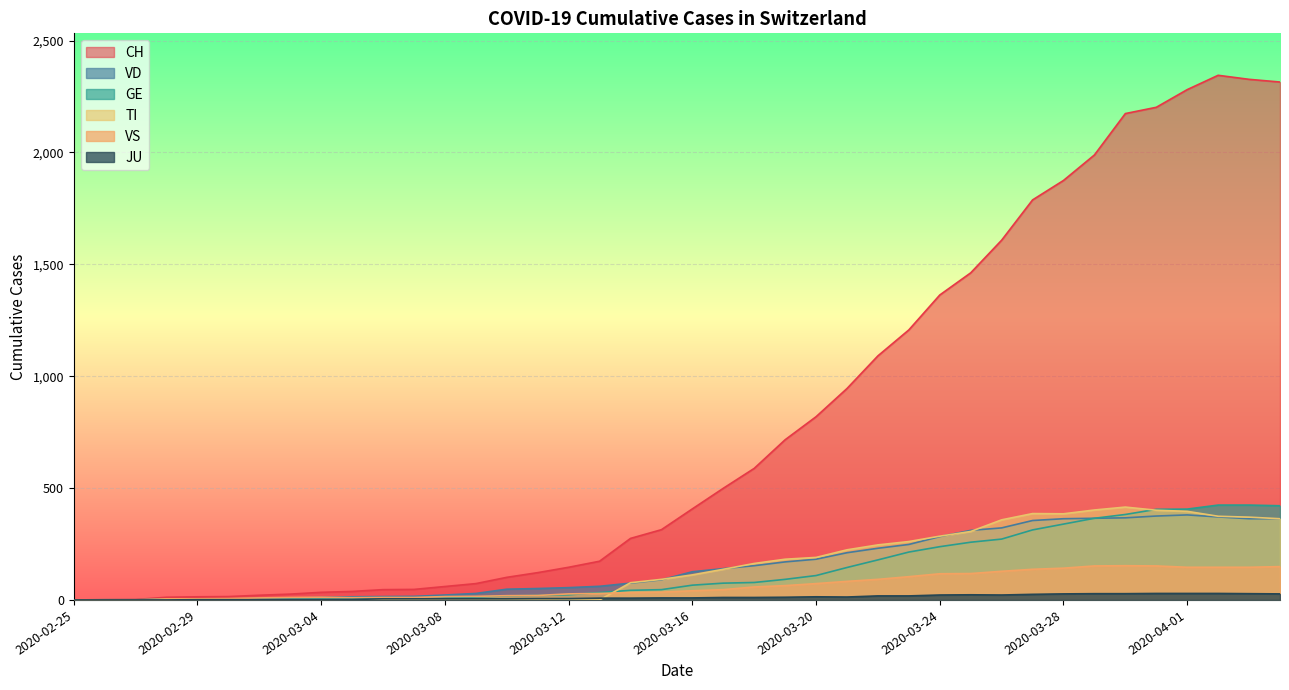

What is the sum of all VS values?

2521